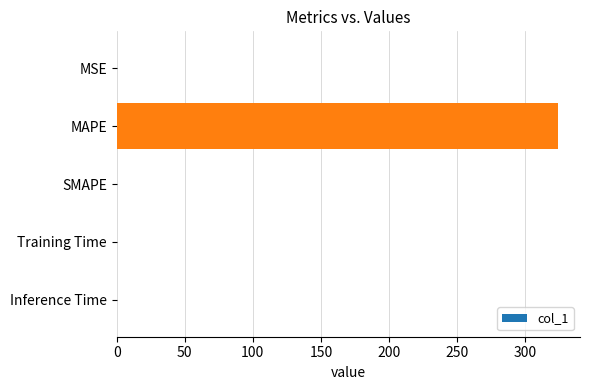

What is the sum of all values?

324.4